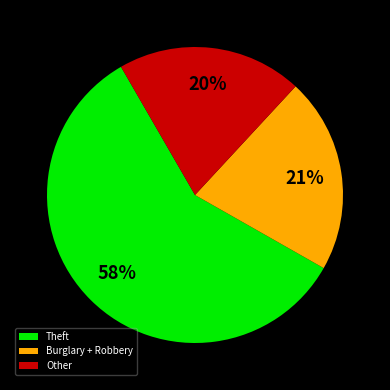

Which slice represents more than half of the pie?

Theft